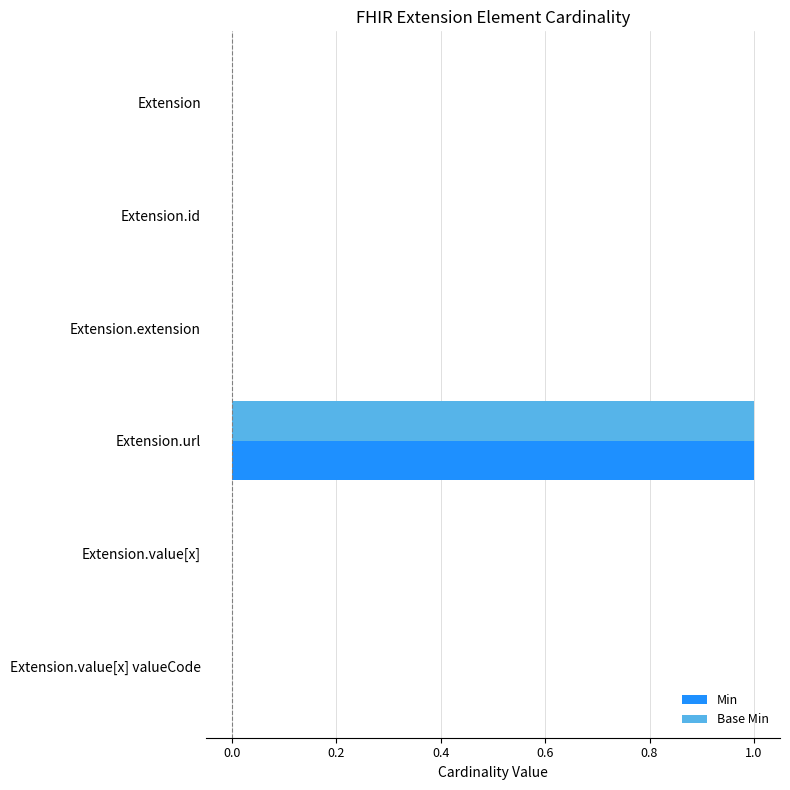

The Min series shows 0 at Extension.value[x] valueCode. True or false?

True